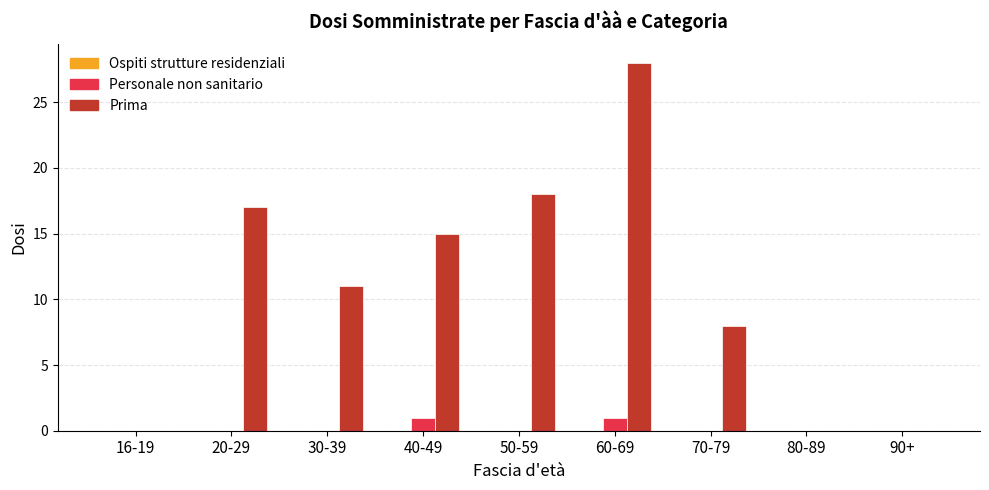

The value of Prima at 70-79 is 8. True or false?

True